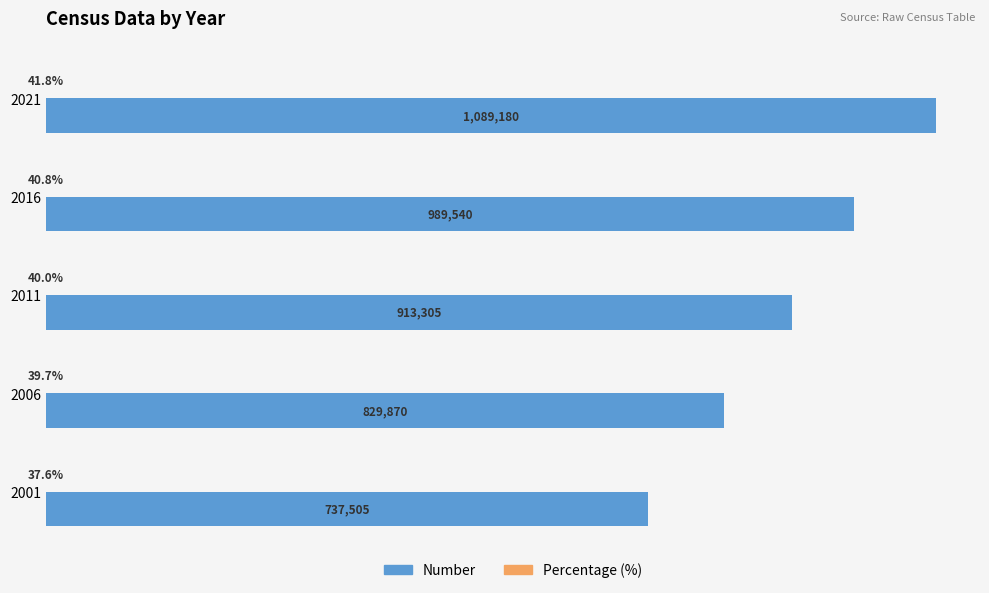

What is the difference between the maximum and second lowest values in the Percentage (%) series?

2.1